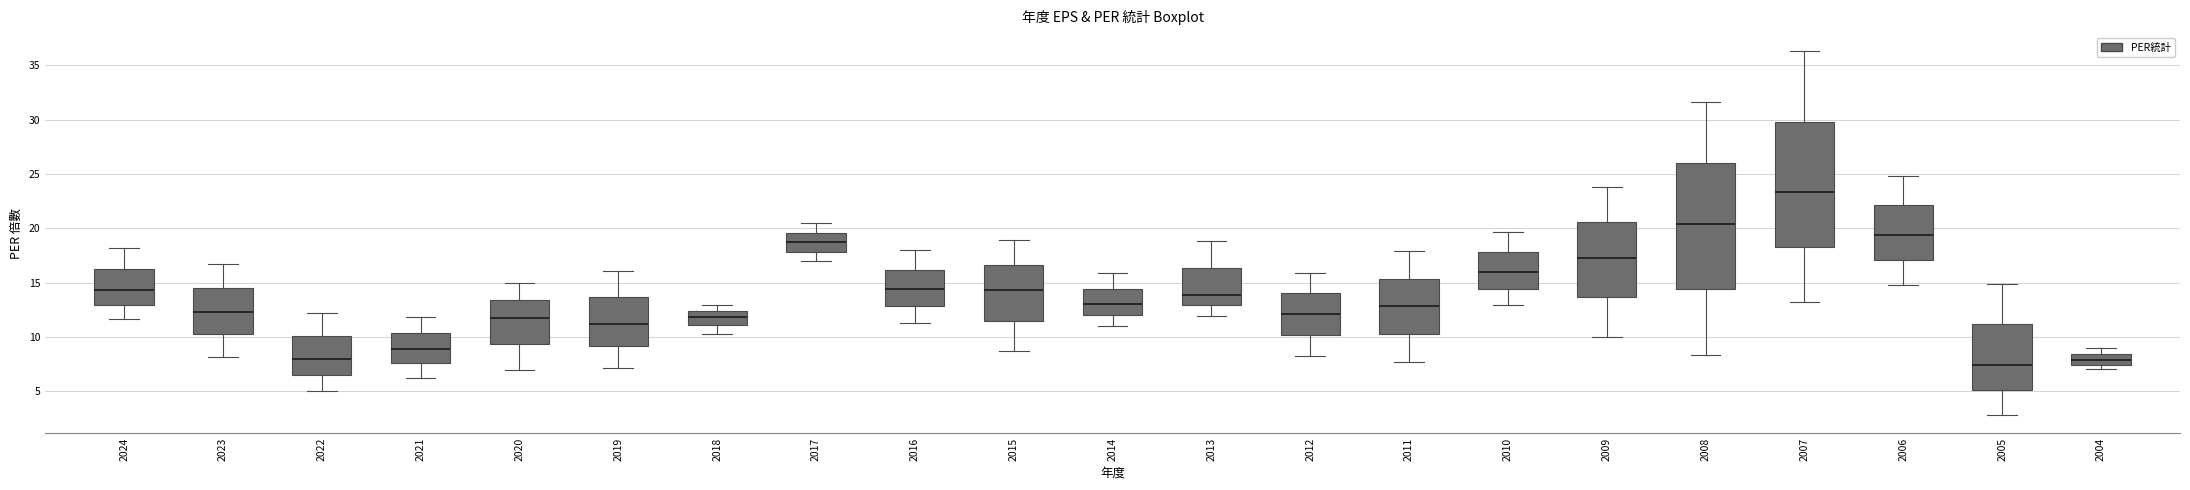

Reading left to right, transcribe this box plot: for each box, give where its median line is, the range the box spans, and where its two whiskers end, as read against the y-axis. The values are not printed on the chart, so give them approximately, as read against the axis.

2024: median 14.5, box 13.0 to 16.5, whiskers 11.5 to 18.0
2023: median 12.5, box 10.0 to 14.5, whiskers 8.0 to 16.5
2022: median 8.0, box 6.5 to 10.0, whiskers 5.0 to 12.0
2021: median 9.0, box 7.5 to 10.5, whiskers 6.5 to 12.0
2020: median 11.5, box 9.5 to 13.5, whiskers 7.0 to 15.0
2019: median 11.0, box 9.0 to 13.5, whiskers 7.0 to 16.0
2018: median 12.0, box 11.0 to 12.5, whiskers 10.5 to 13.0
2017: median 18.5, box 18.0 to 19.5, whiskers 17.0 to 20.5
2016: median 14.5, box 13.0 to 16.0, whiskers 11.5 to 18.0
2015: median 14.5, box 11.5 to 16.5, whiskers 8.5 to 19.0
2014: median 13.0, box 12.0 to 14.5, whiskers 11.0 to 16.0
2013: median 14.0, box 13.0 to 16.5, whiskers 12.0 to 19.0
2012: median 12.0, box 10.0 to 14.0, whiskers 8.5 to 16.0
2011: median 13.0, box 10.0 to 15.5, whiskers 7.5 to 18.0
2010: median 16.0, box 14.5 to 18.0, whiskers 13.0 to 19.5
2009: median 17.5, box 13.5 to 20.5, whiskers 10.0 to 24.0
2008: median 20.5, box 14.5 to 26.0, whiskers 8.5 to 31.5
2007: median 23.5, box 18.5 to 30.0, whiskers 13.0 to 36.5
2006: median 19.5, box 17.0 to 22.0, whiskers 15.0 to 25.0
2005: median 7.5, box 5.0 to 11.0, whiskers 3.0 to 15.0
2004: median 8.0, box 7.5 to 8.5, whiskers 7.0 to 9.0